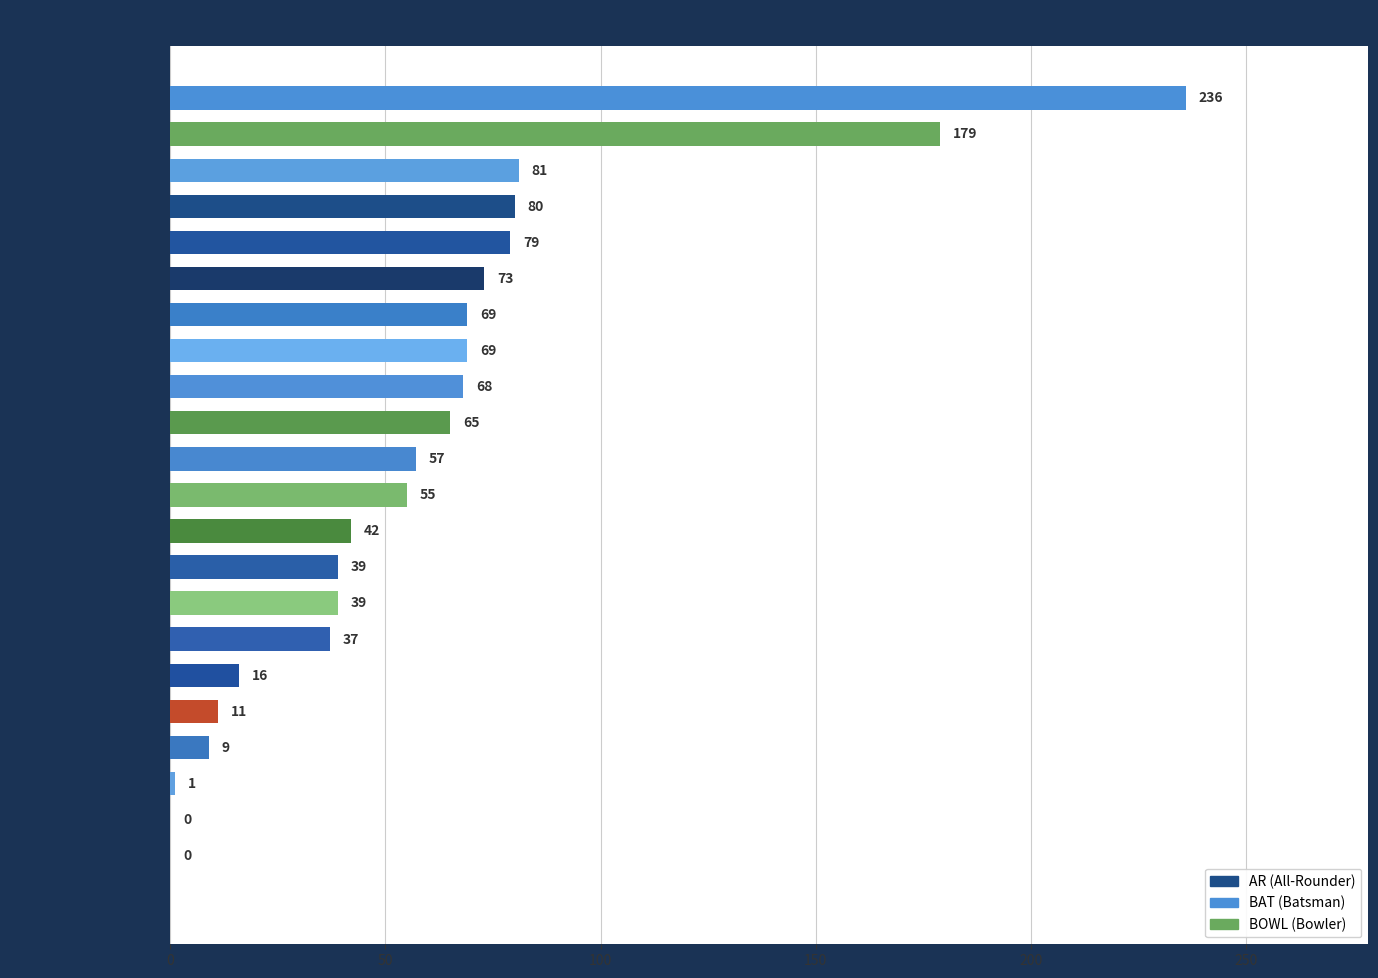

What is the difference between the values at Prasidh Krishna and Rashid Khan?

168